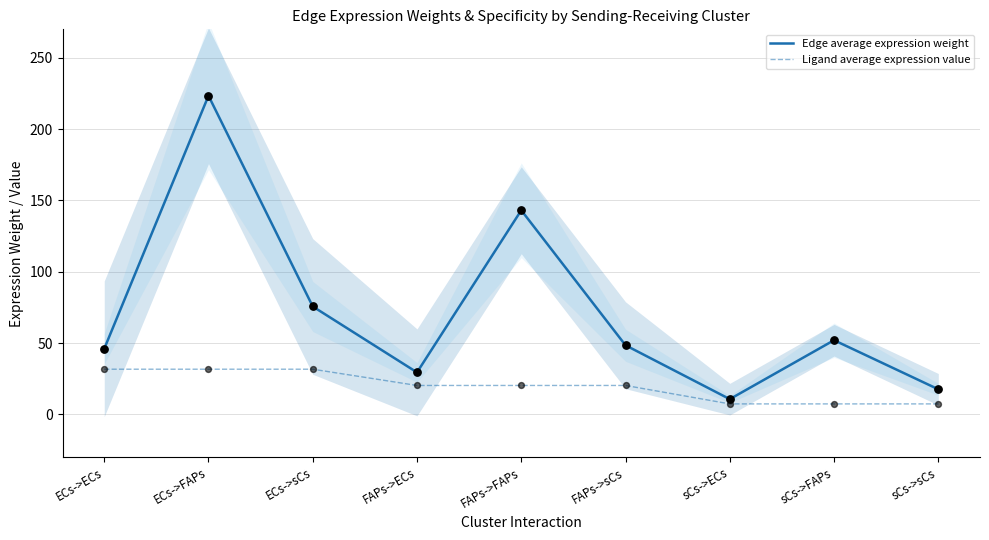

At how many categories does at least one series exceed 160?

1